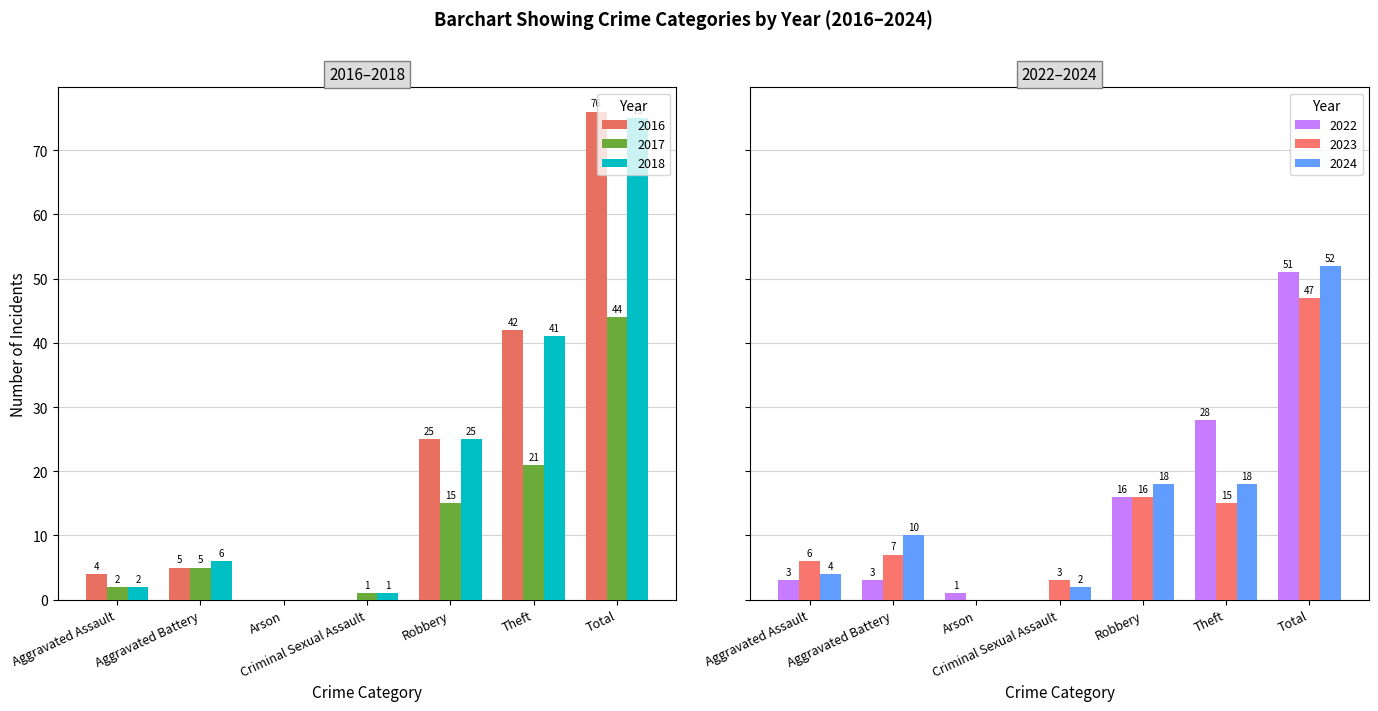

Reading left to right, extract all data points from this chart.

2017: Aggravated Assault=2	Aggravated Battery=5	Arson=0	Criminal Sexual Assault=1	Robbery=15	Theft=21	Total=44
2018: Aggravated Assault=2	Aggravated Battery=6	Arson=0	Criminal Sexual Assault=1	Robbery=25	Theft=41	Total=75
2023: Aggravated Assault=6	Aggravated Battery=7	Arson=0	Criminal Sexual Assault=3	Robbery=16	Theft=15	Total=47
2022: Aggravated Assault=3	Aggravated Battery=3	Arson=1	Criminal Sexual Assault=0	Robbery=16	Theft=28	Total=51
2024: Aggravated Assault=4	Aggravated Battery=10	Arson=0	Criminal Sexual Assault=2	Robbery=18	Theft=18	Total=52
2016: Aggravated Assault=4	Aggravated Battery=5	Arson=0	Criminal Sexual Assault=0	Robbery=25	Theft=42	Total=76